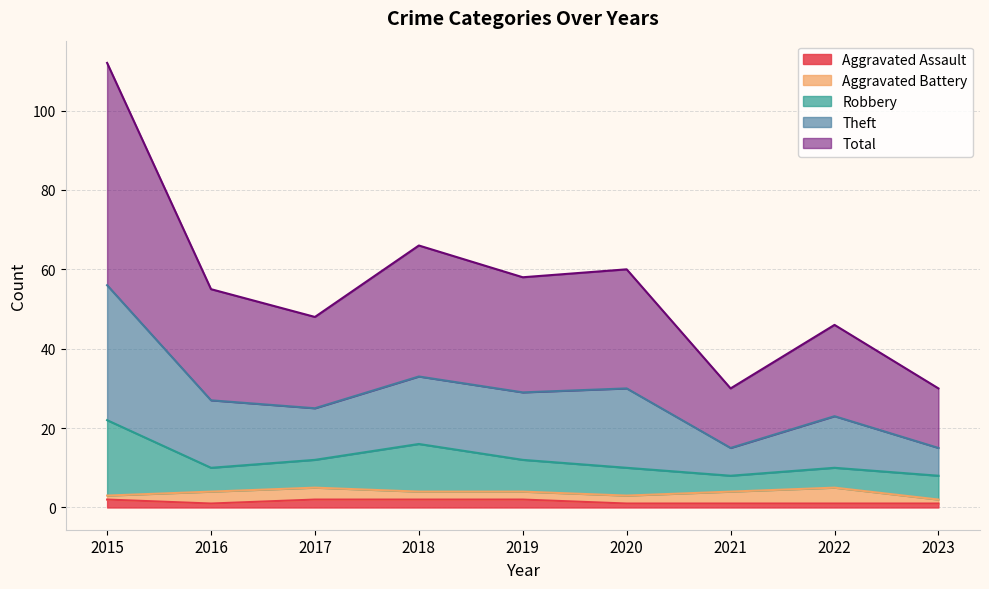

True or false: Aggravated Assault and Theft cross at least once.

False